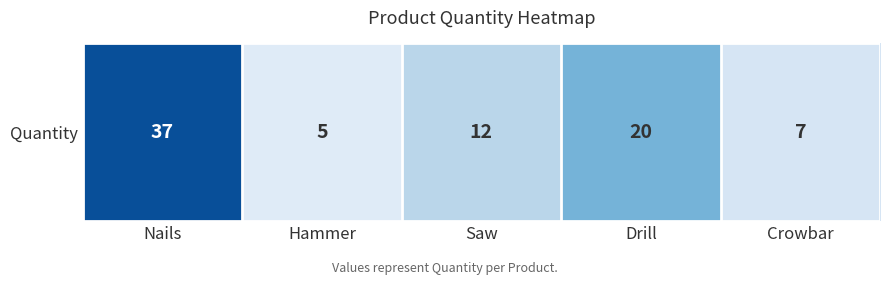

Reading left to right, transcribe all the data shown in this chart.

37	5	12	20	7